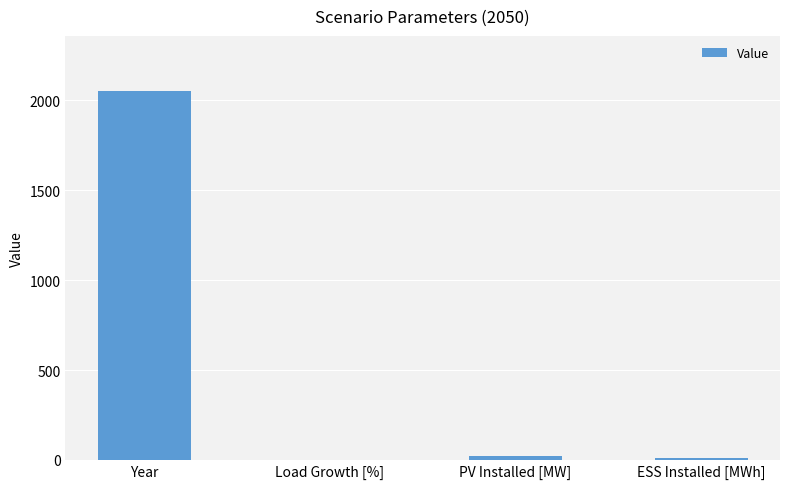

Which category has the highest value across all series?

Year